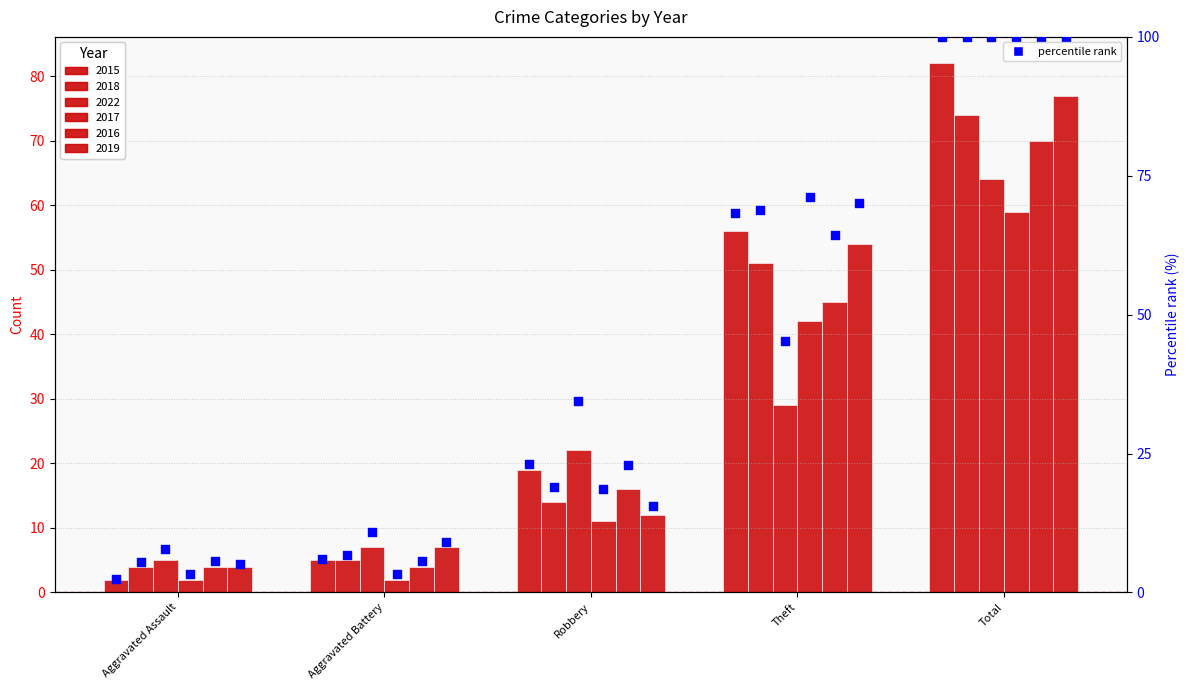

What is the change in value from Aggravated Battery to Total?

+93.9